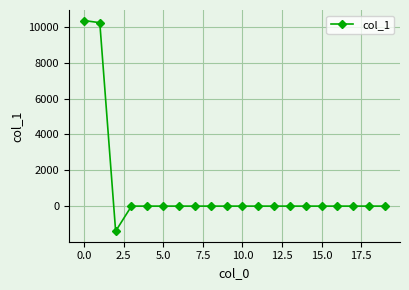

Reading left to right, transcribe all the data shown in this chart.

10360.6	10240.8	-1400.5	0.0	0.0	0.0	0.0	0.0	0.0	0.0	0.0	0.0	0.0	0.0	0.0	0.0	0.0	0.0	0.0	0.0